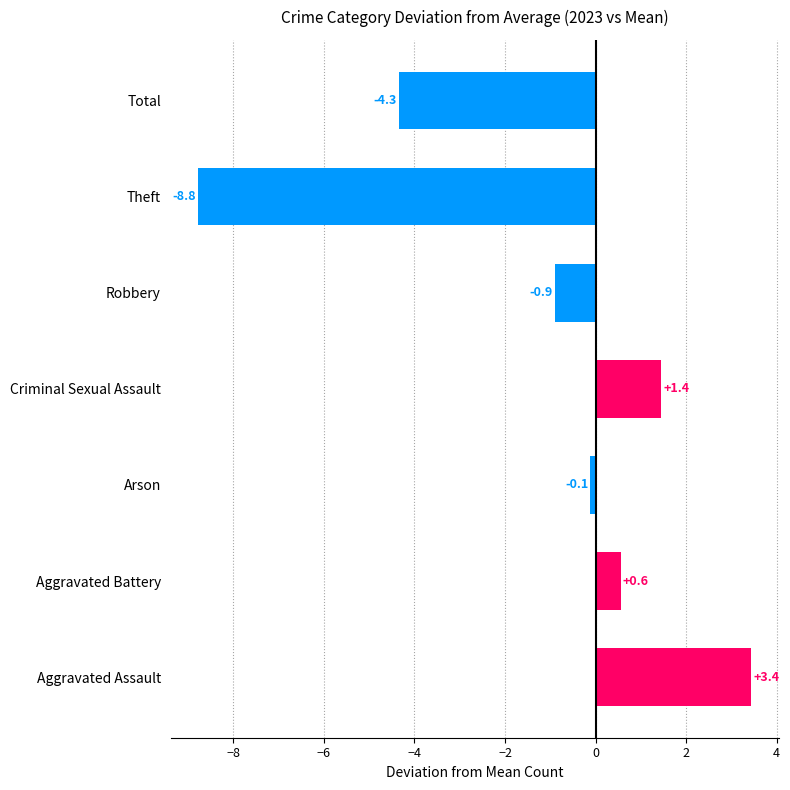

Is it true that the value at Arson is -0.1?

True